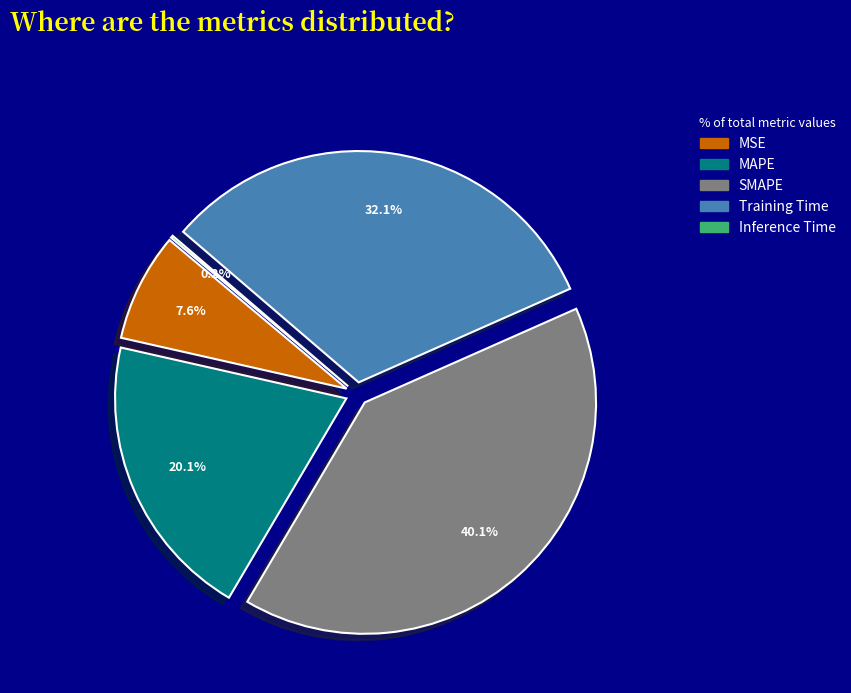

Combined, what portion of the pie is MAPE and SMAPE?

60.2%